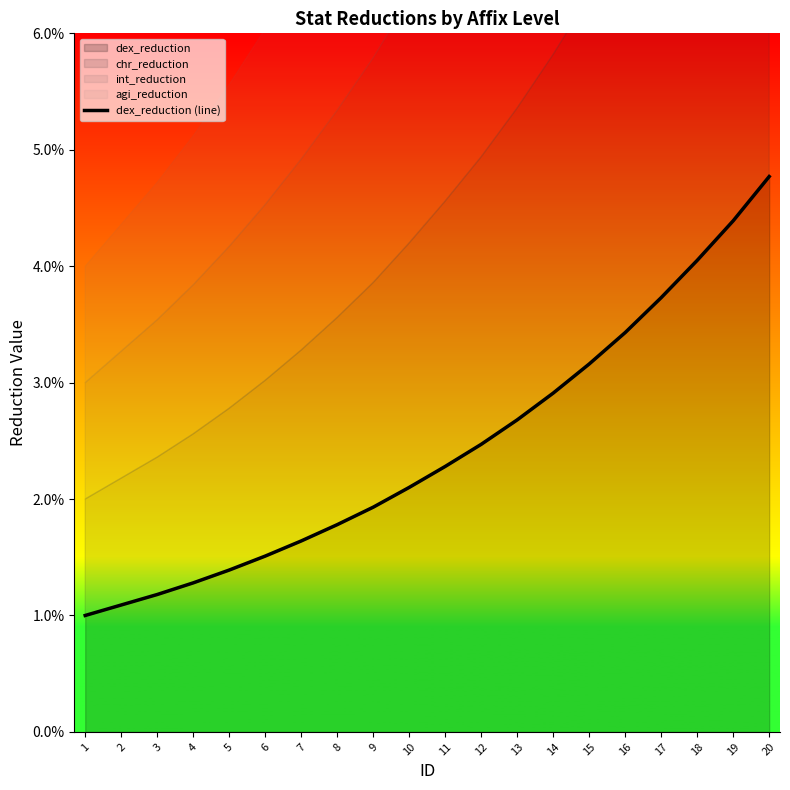

At which category does the chart reach its minimum across all series?

1